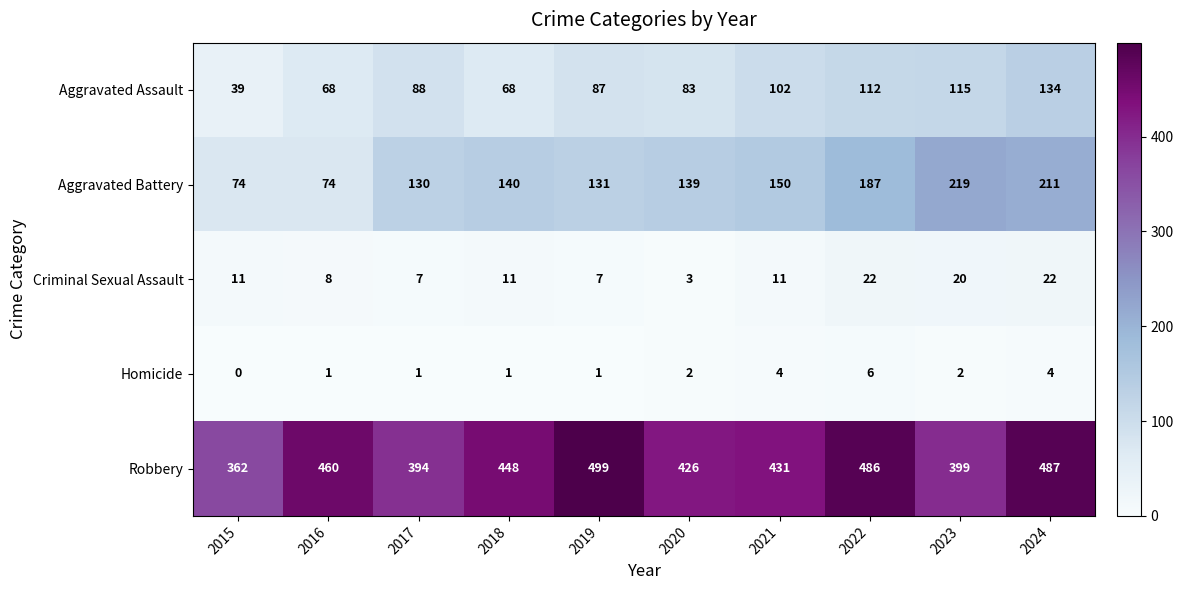

What is the greatest value displayed?

499